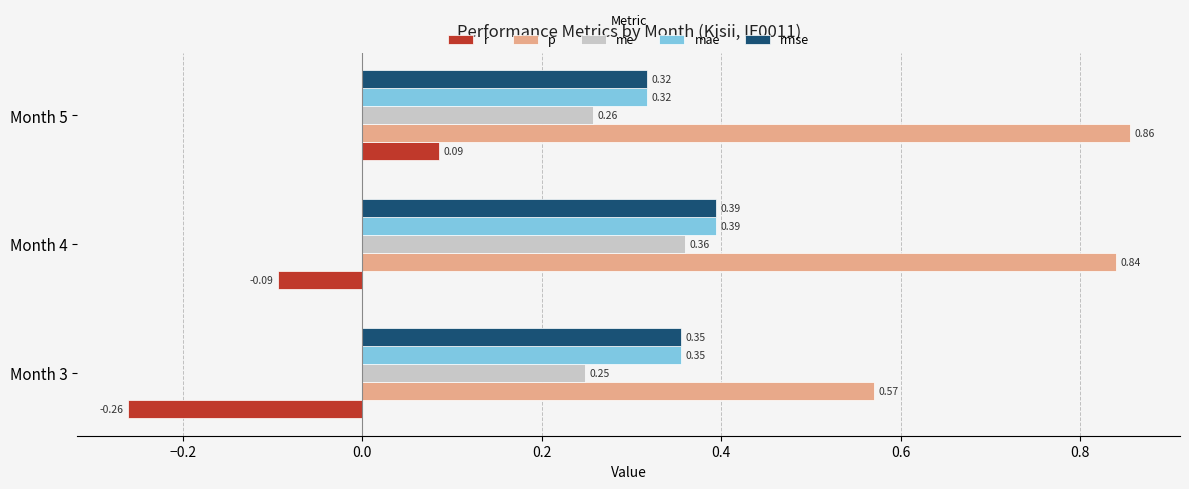

At which category is the sum across all series the highest?

Month 4